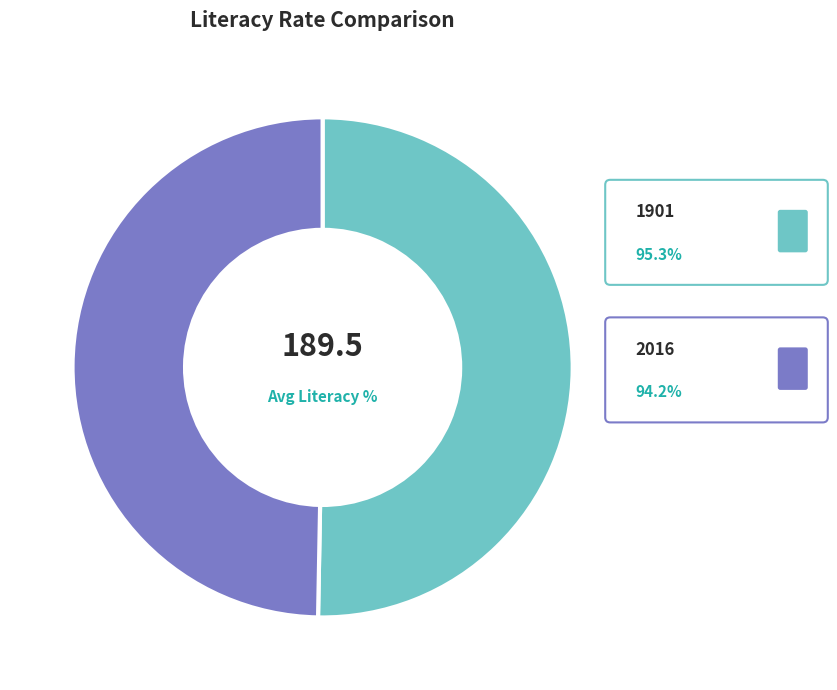

How many segments does this pie chart have?

2